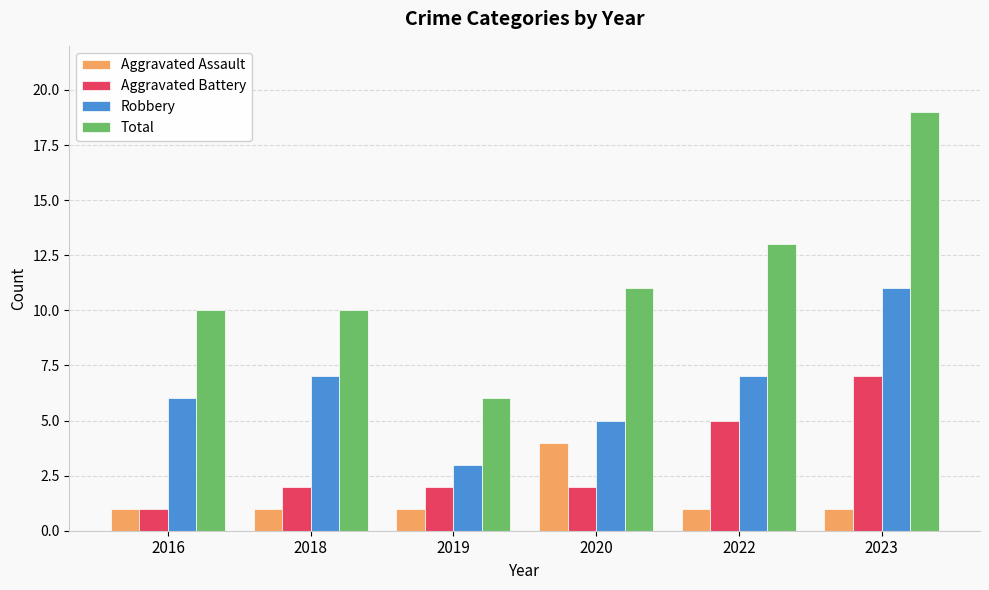

Which series has the largest range (max minus min)?

Total